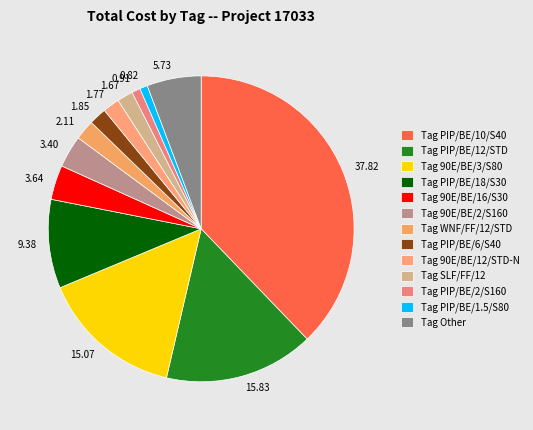

How many slices are in this pie chart?

13